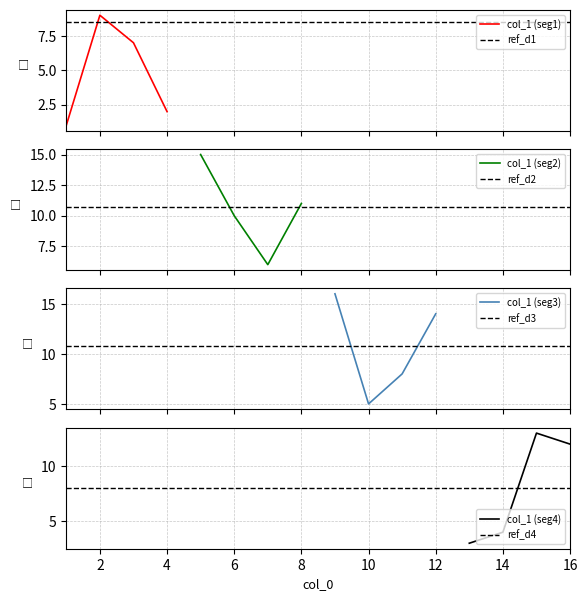

What is the ratio of the value at 9 to the value at 7?

2.7